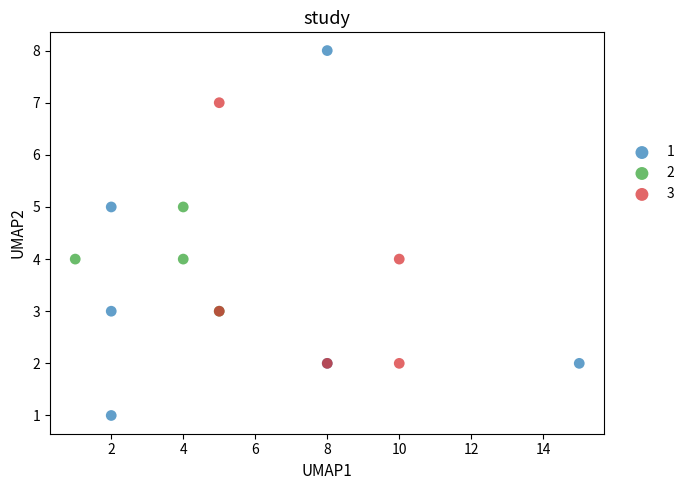

Which series reaches the maximum Y coordinate?

1